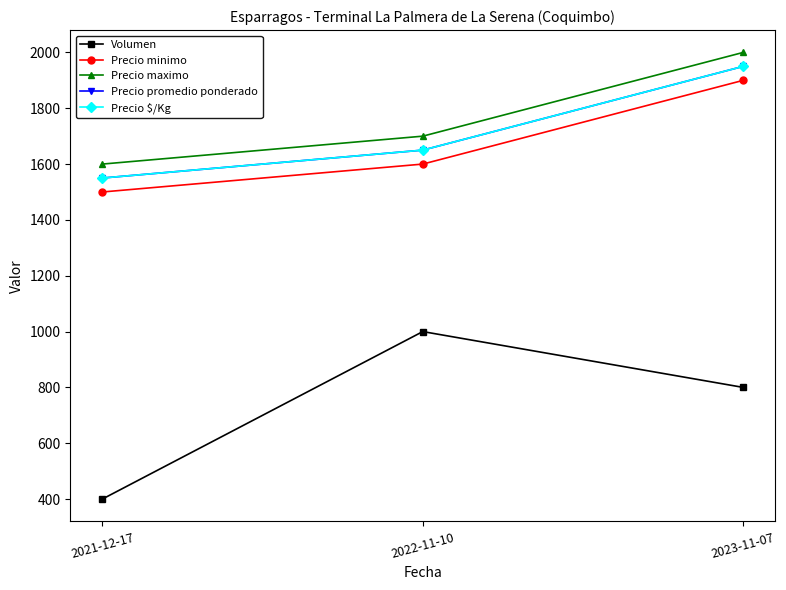

Does the chart have visible grid lines?

No